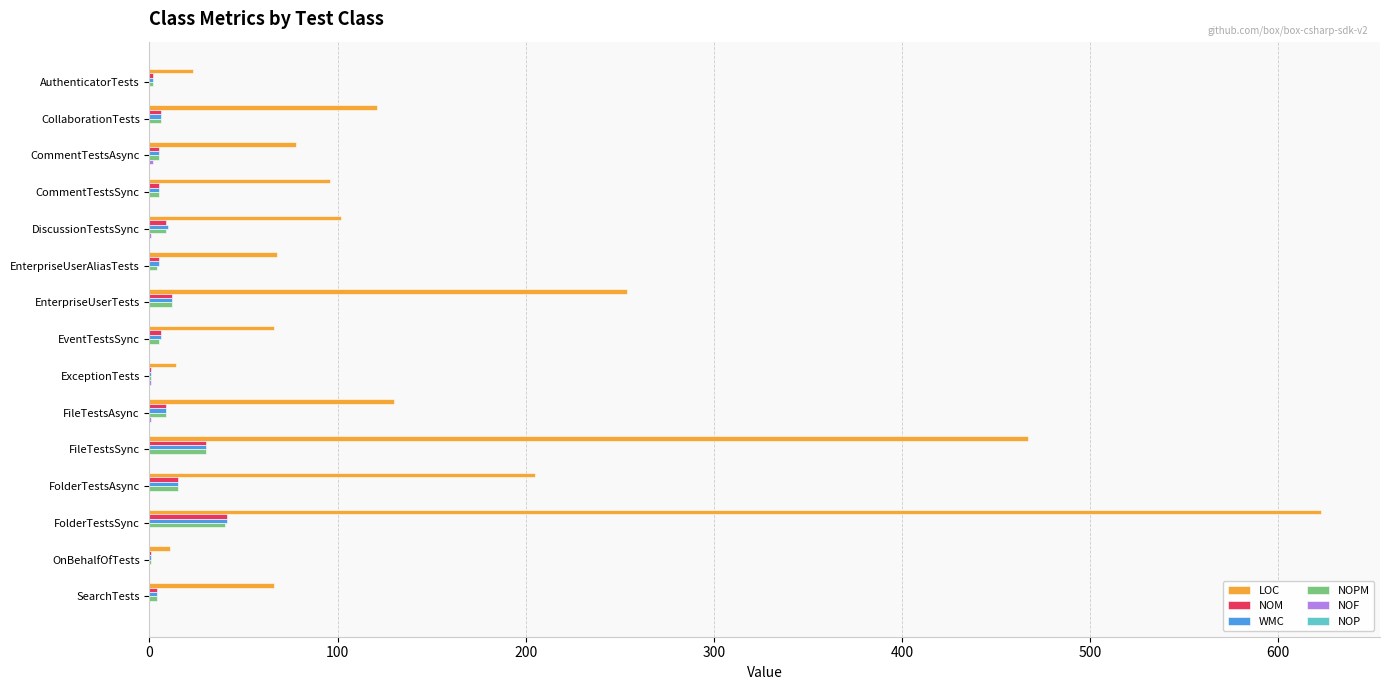

Which series has the largest total across all categories?

LOC